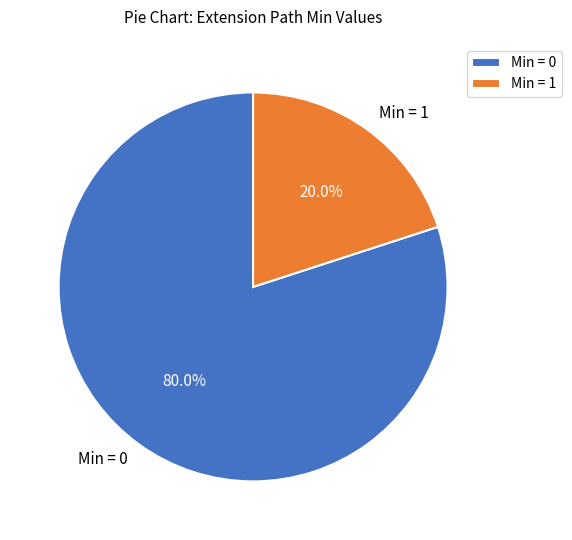

Which category has the biggest portion of the pie?

Min = 0